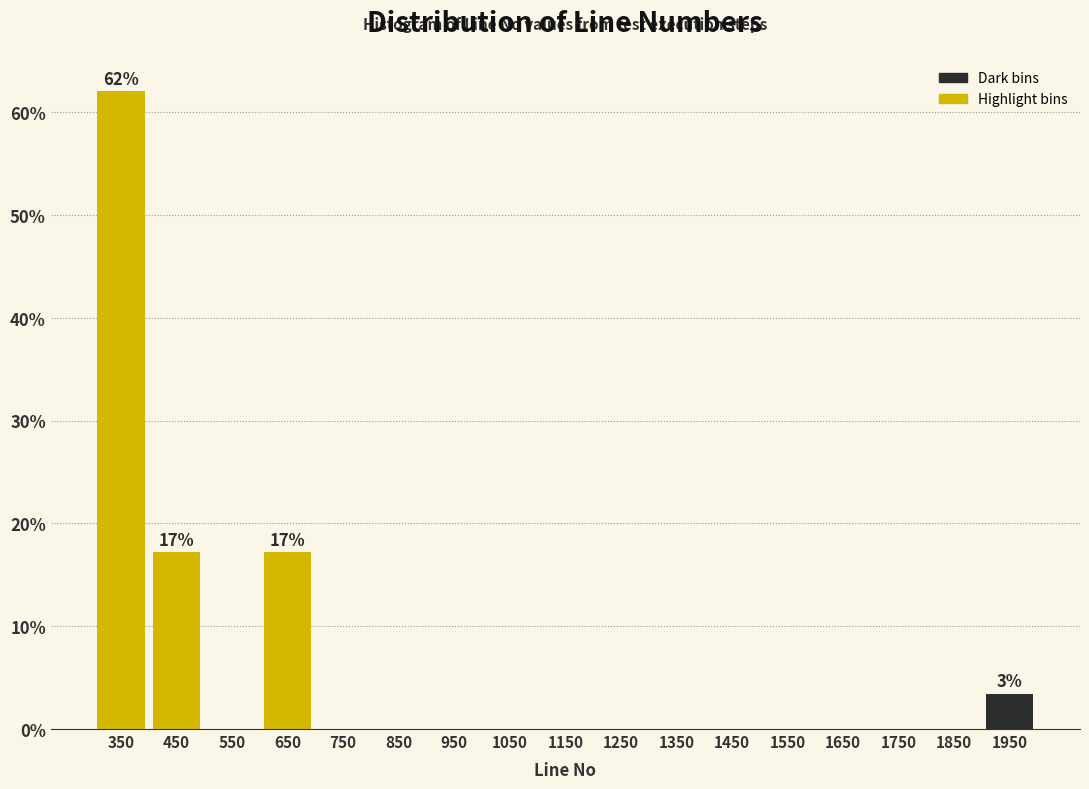

Which range on the x-axis has the tallest bar?

300 to 400